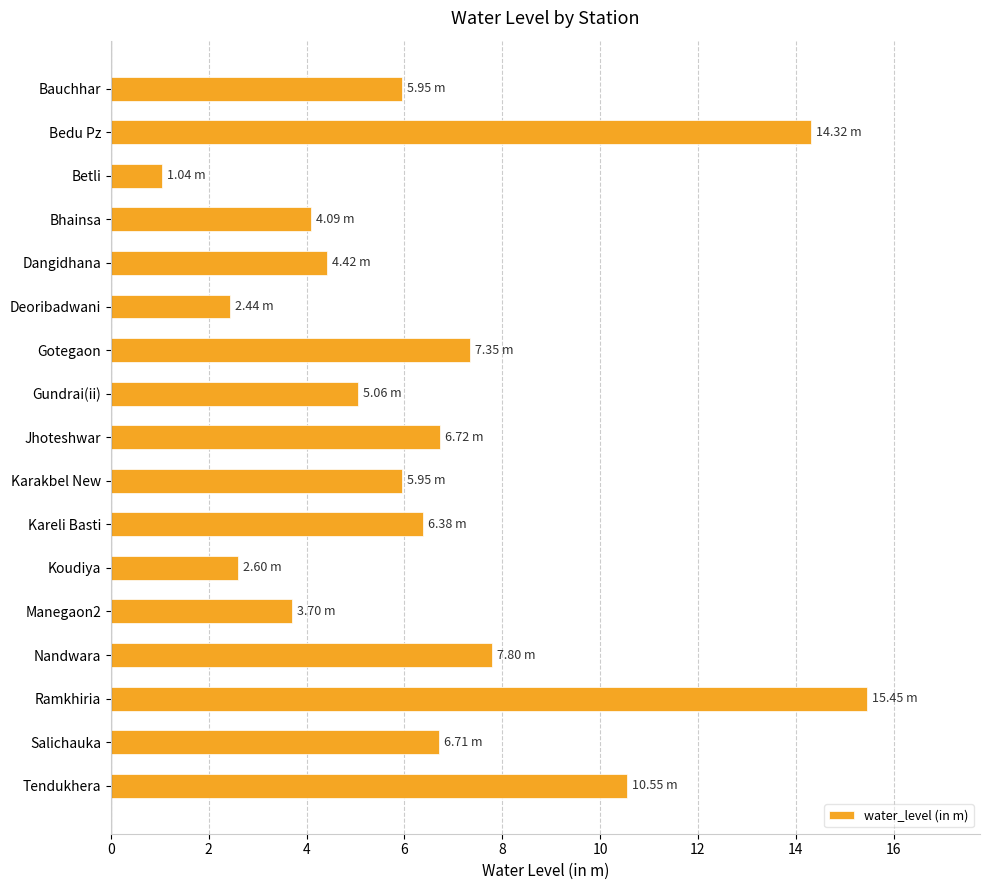

Are the bars grouped side by side (vs. stacked)?

No